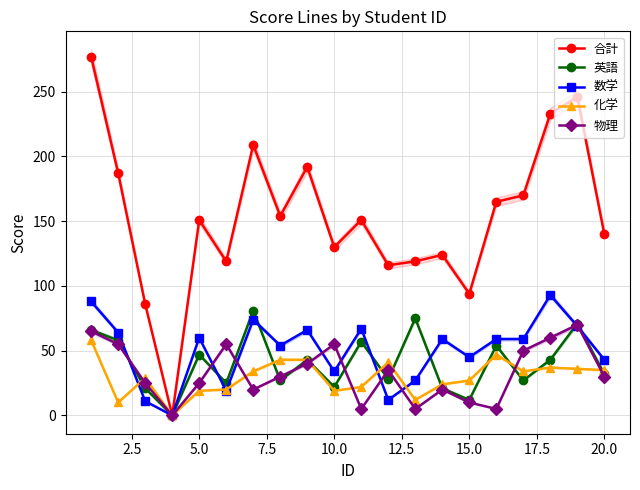

How many lines are shown in the chart?

5